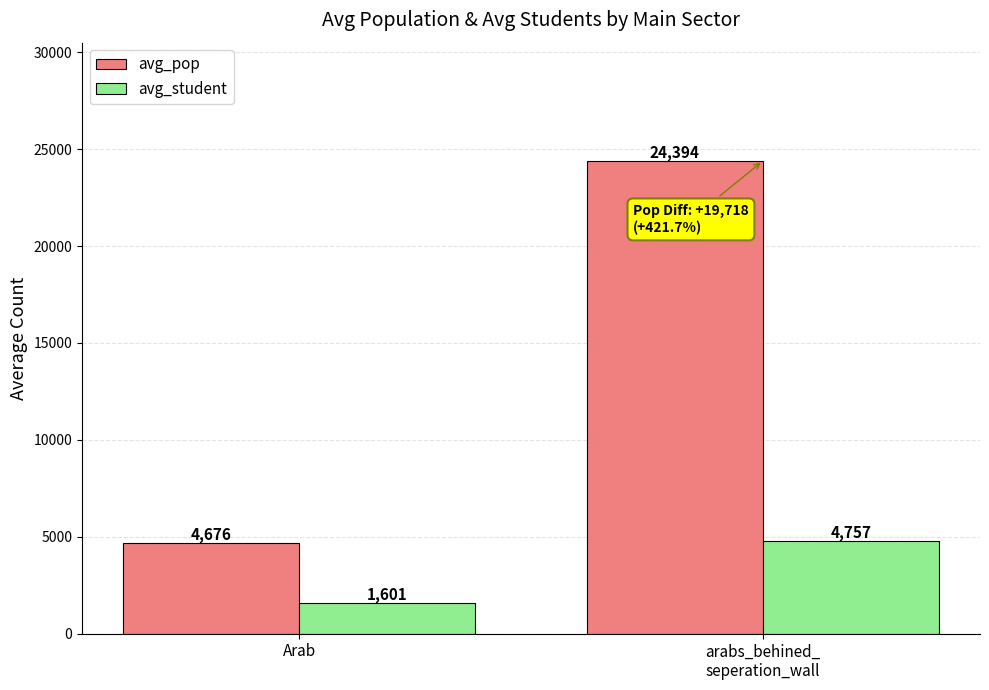

List the series in order of their overall mean, highest first.

avg_pop, avg_student